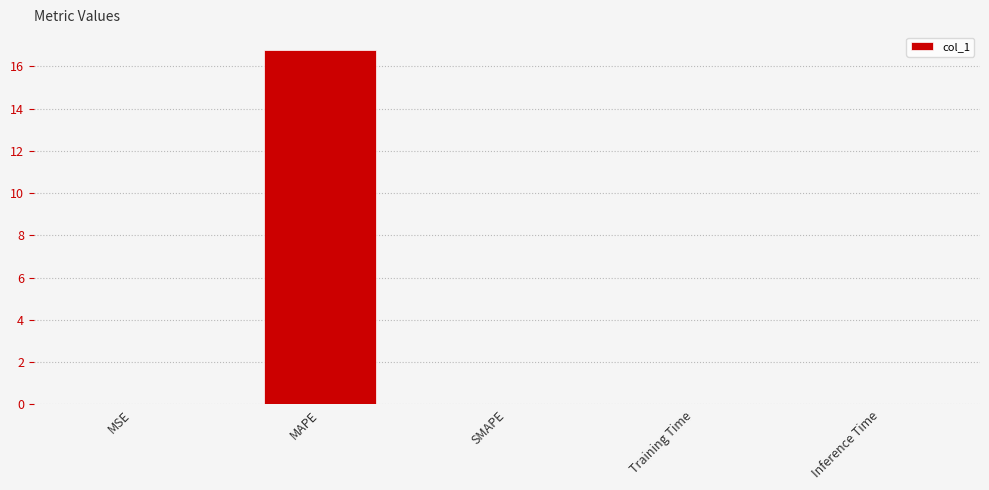

Read the value at MAPE.

16.8